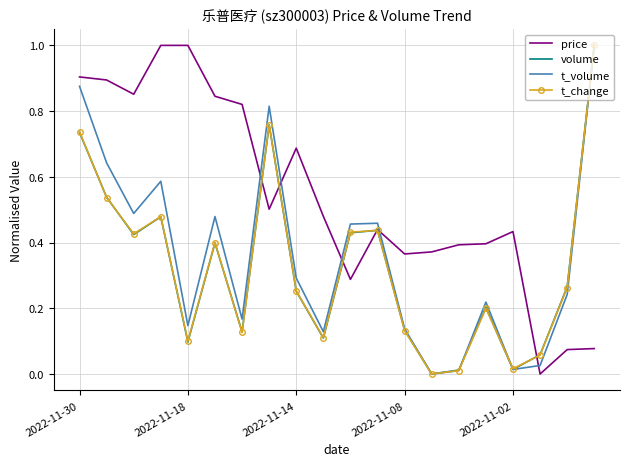

Which series has the largest total across all categories?

price